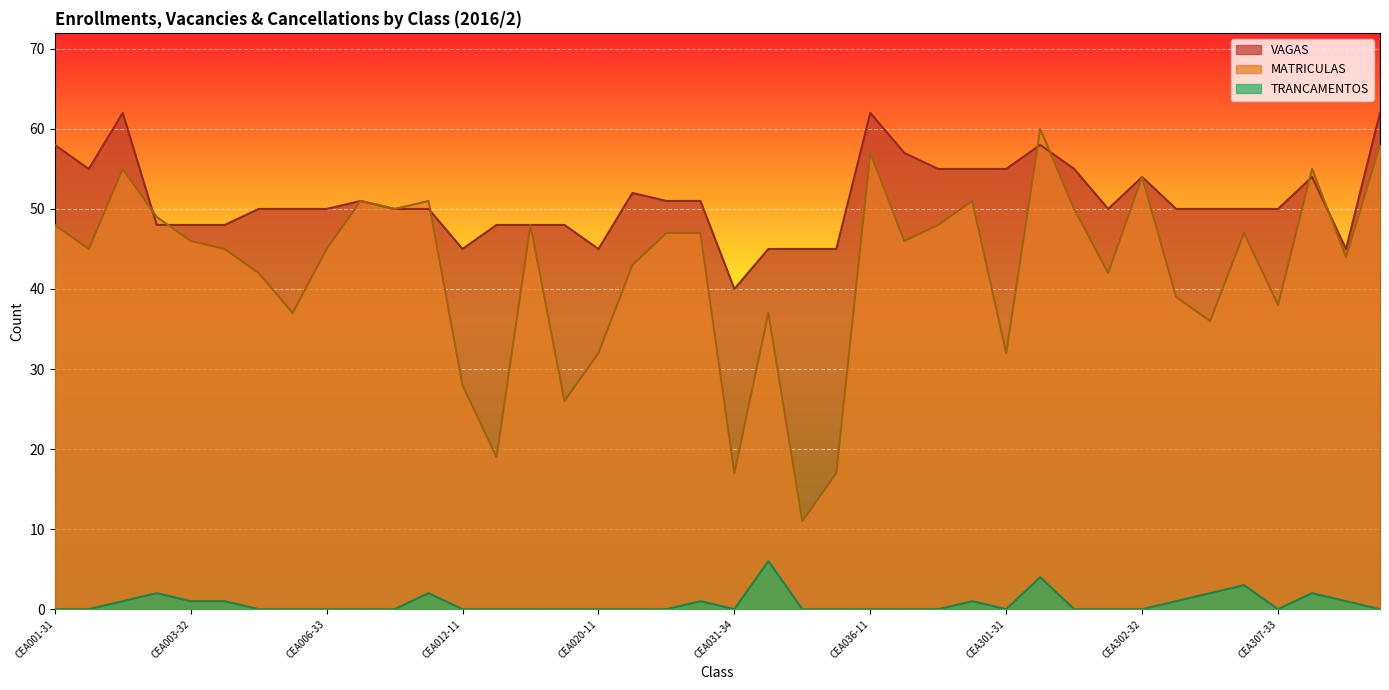

At which label is TRANCAMENTOS closest to 3?

CEA307-32